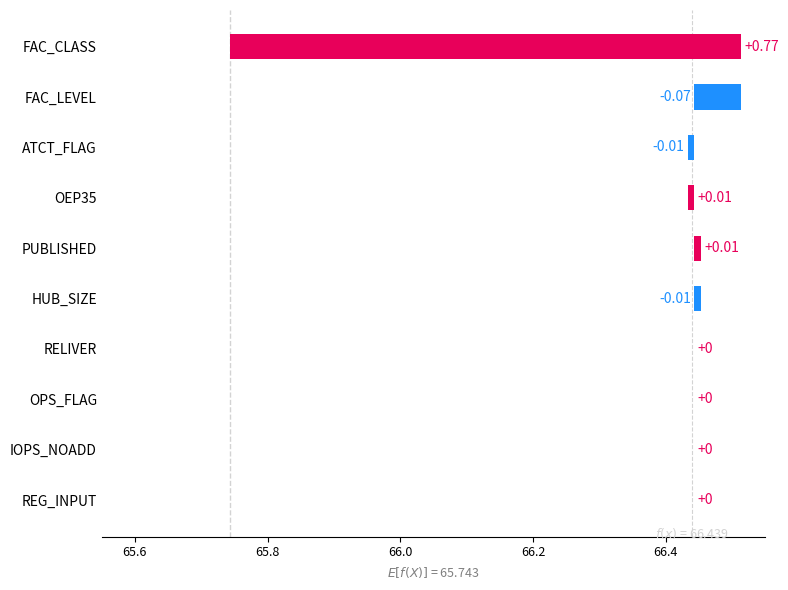

Reading right to left, list all the values displayed in this chart.

-0.0	0.0	-0.0	0.0	-0.0	0.0	0.0	-0.0	-0.1	0.8